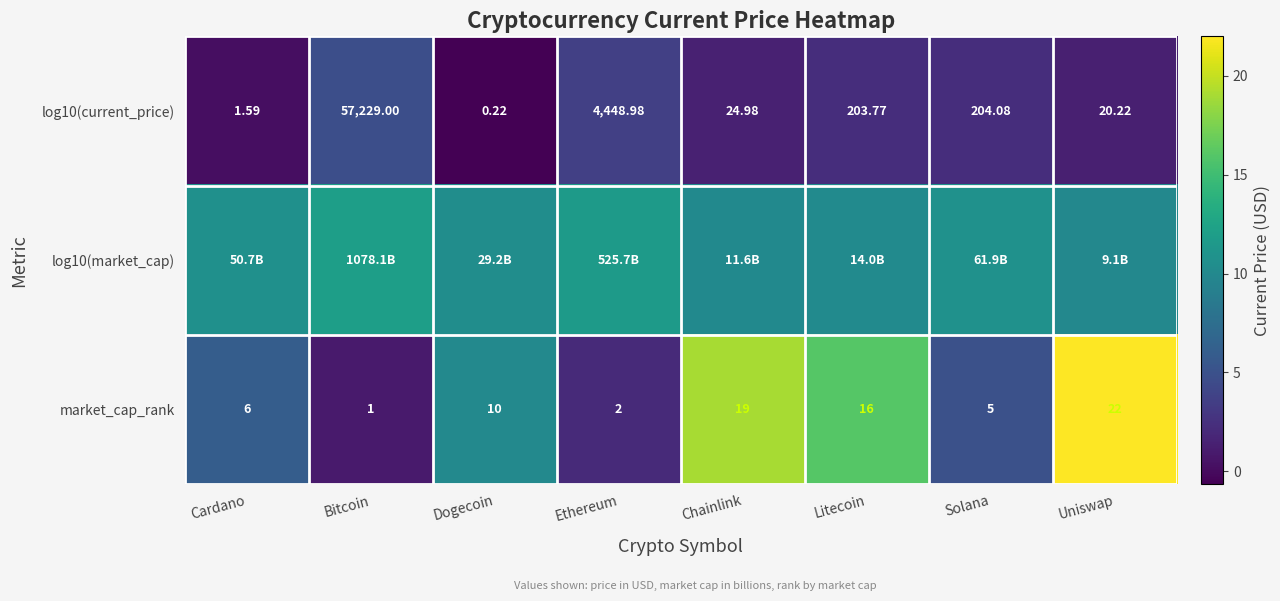

Where is log10(current_price) nearest to the value 28614?

Ethereum